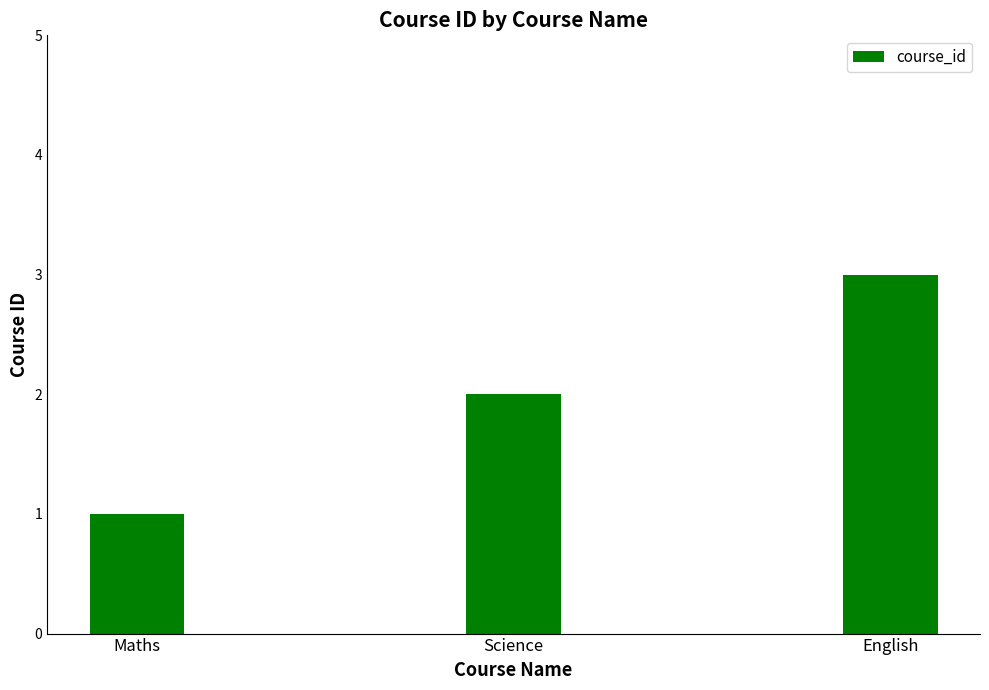

What is the change in value from Maths to Science?

+1